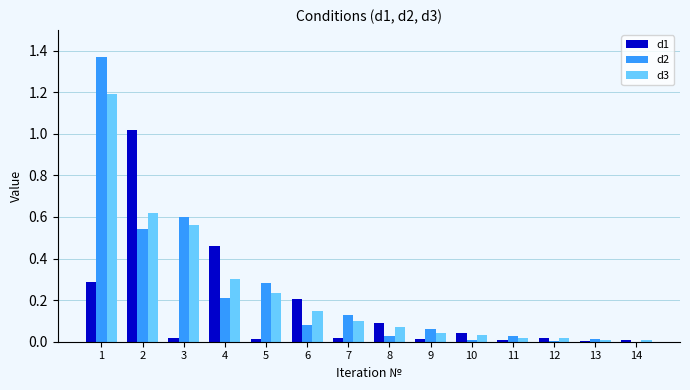

Which category has the highest value in the d1 series?

2